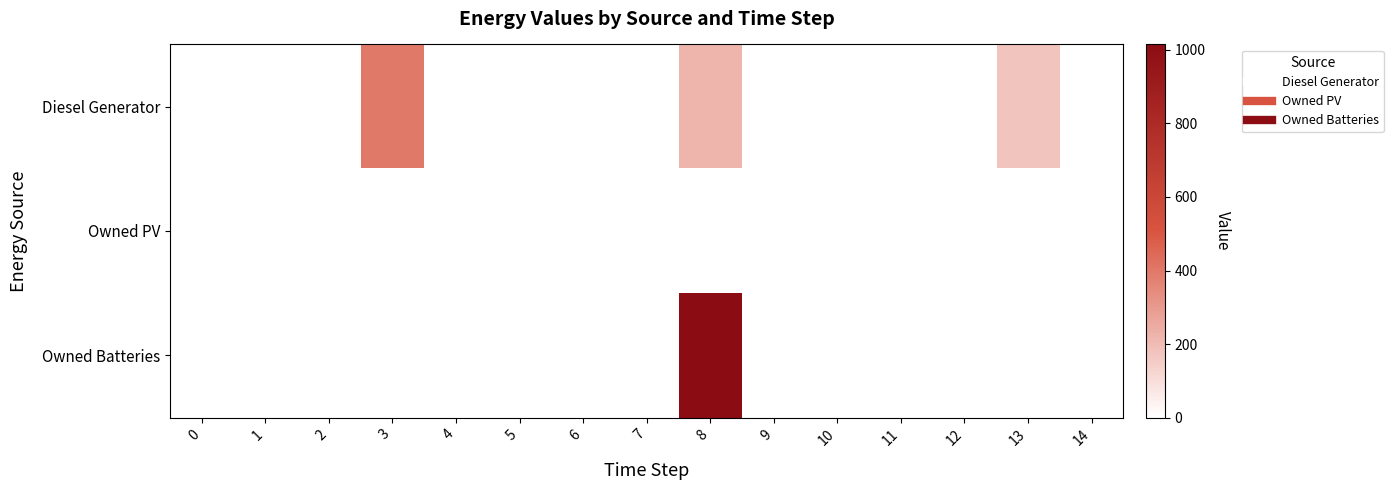

Reading left to right, transcribe all the data shown in this chart.

Diesel Generator: 0=0	1=0	2=0	3=400	4=0	5=0	6=0	7=0	8=221	9=0	10=1	11=0	12=0	13=176	14=0
Owned PV: 0=0	1=0	2=0	3=0	4=0	5=0	6=0	7=0	8=0	9=0	10=0	11=0	12=0	13=0	14=0
Owned Batteries: 0=0	1=0	2=0	3=0	4=0	5=0	6=0	7=0	8=1015	9=0	10=0	11=0	12=0	13=0	14=0